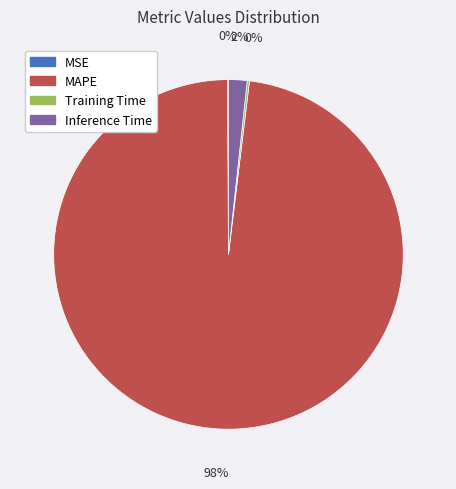

To the nearest percent, what is the difference between the largest and smallest slice percentages?

98%